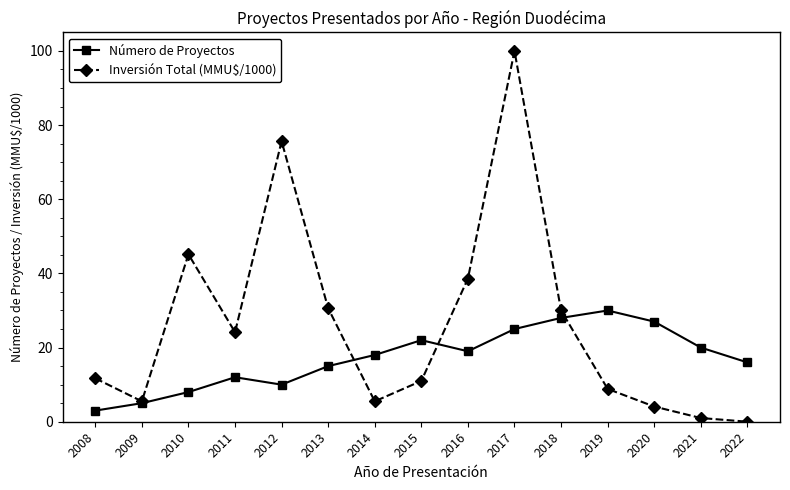

Which series has the widest spread of values?

Inversión Total (MMU$/1000)